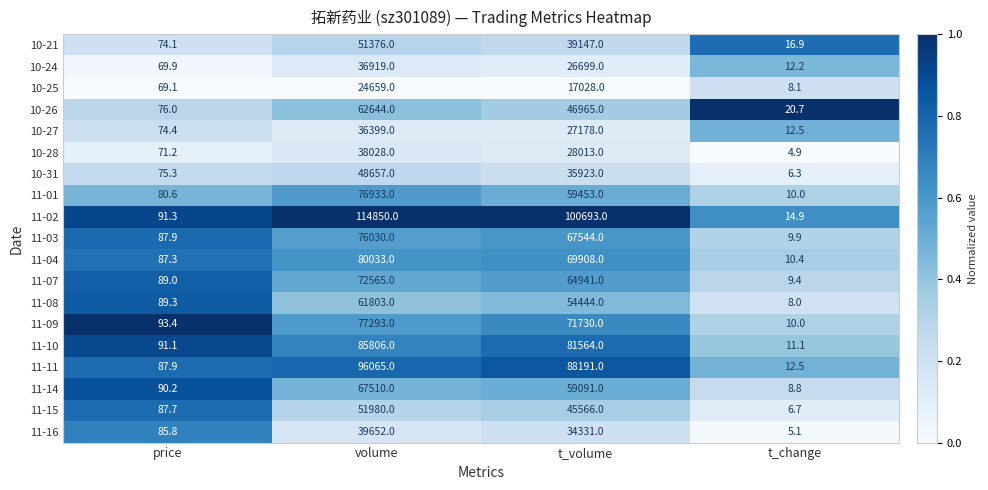

At which category is the sum across all series the highest?

volume